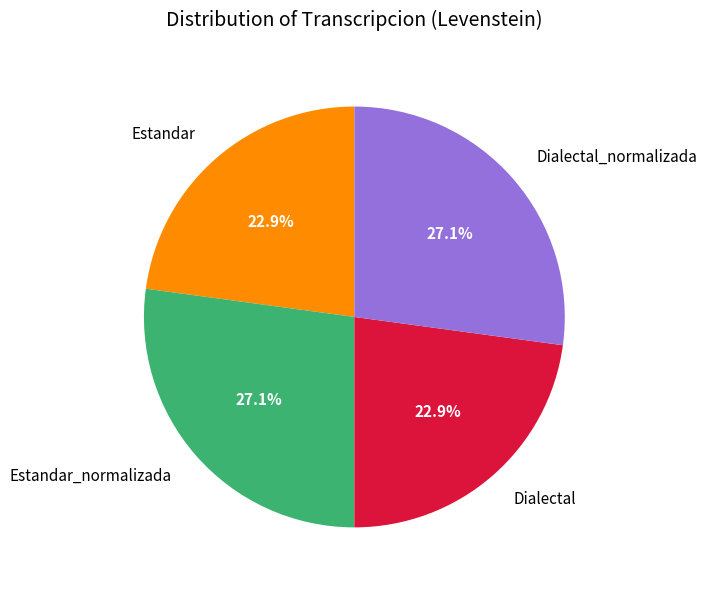

To the nearest percent, what portion does Estandar represent?

23%